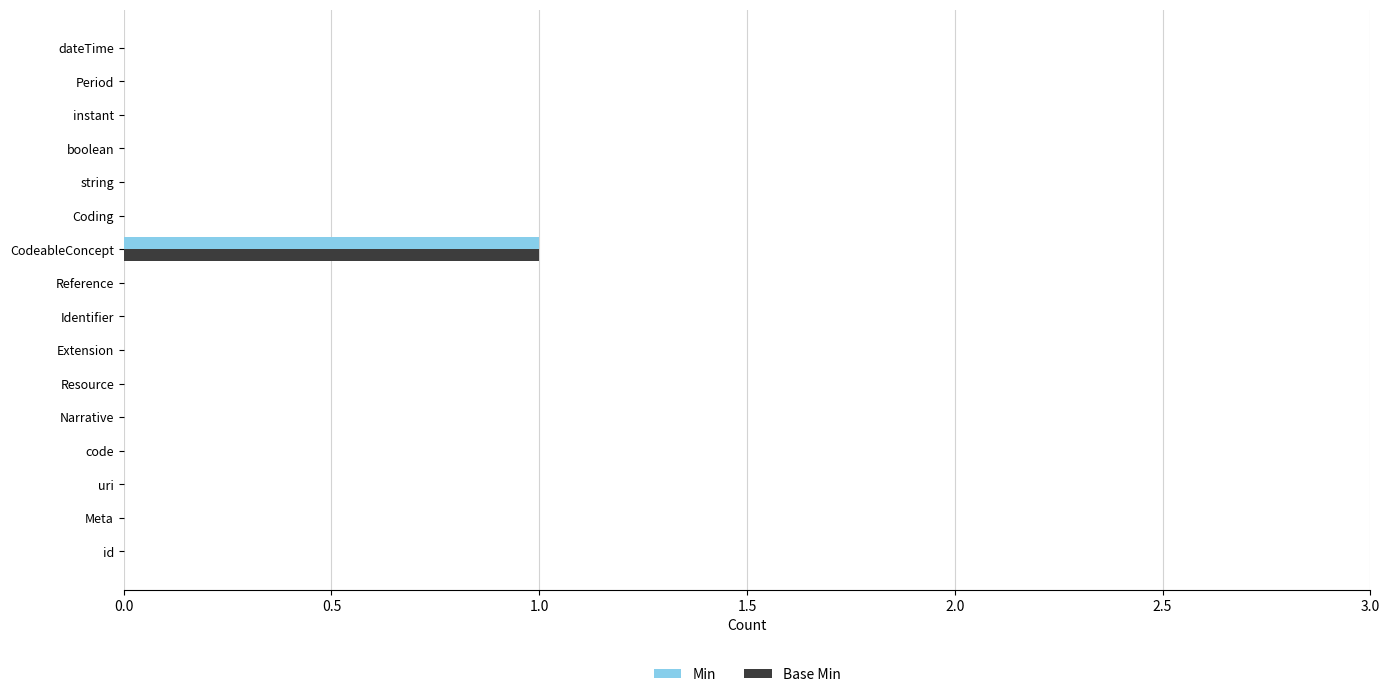

The Min series shows 1 at boolean. True or false?

False